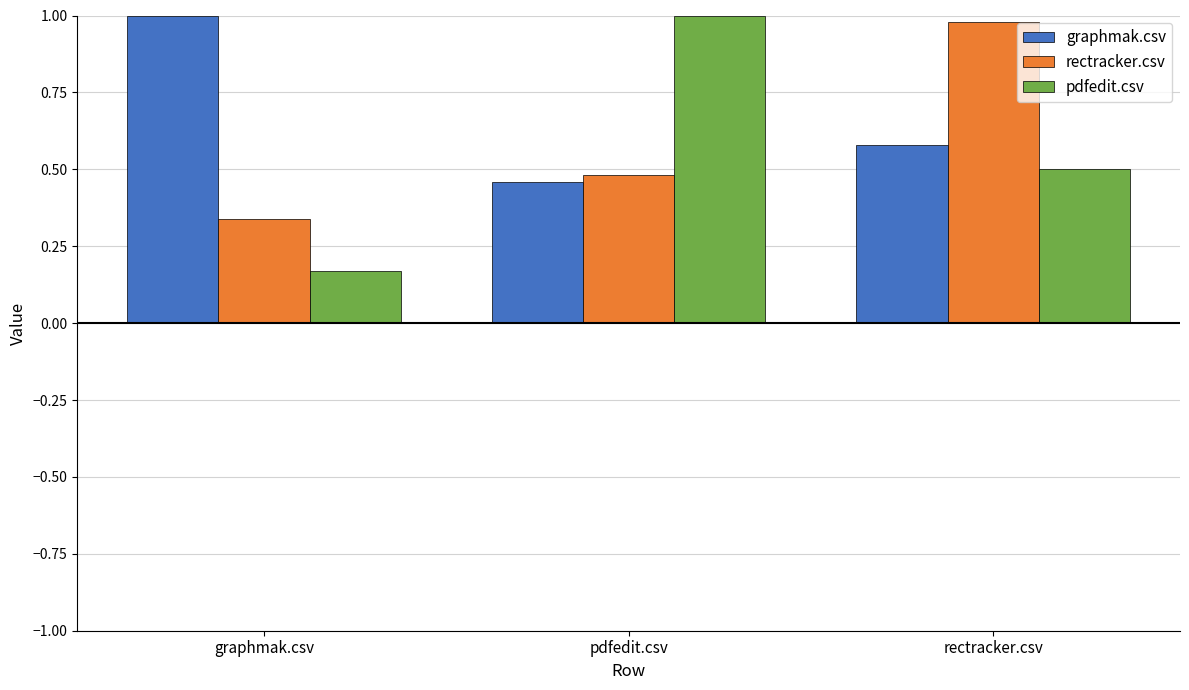

The value of graphmak.csv at graphmak.csv is 1.0. True or false?

True